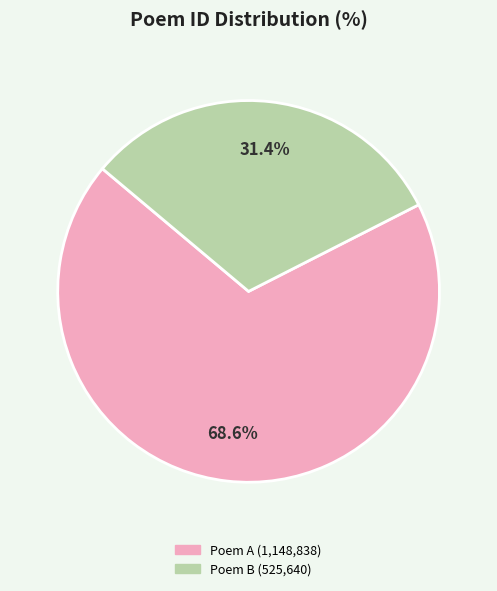

To the nearest percent, what is the difference between the largest and smallest slice percentages?

37%